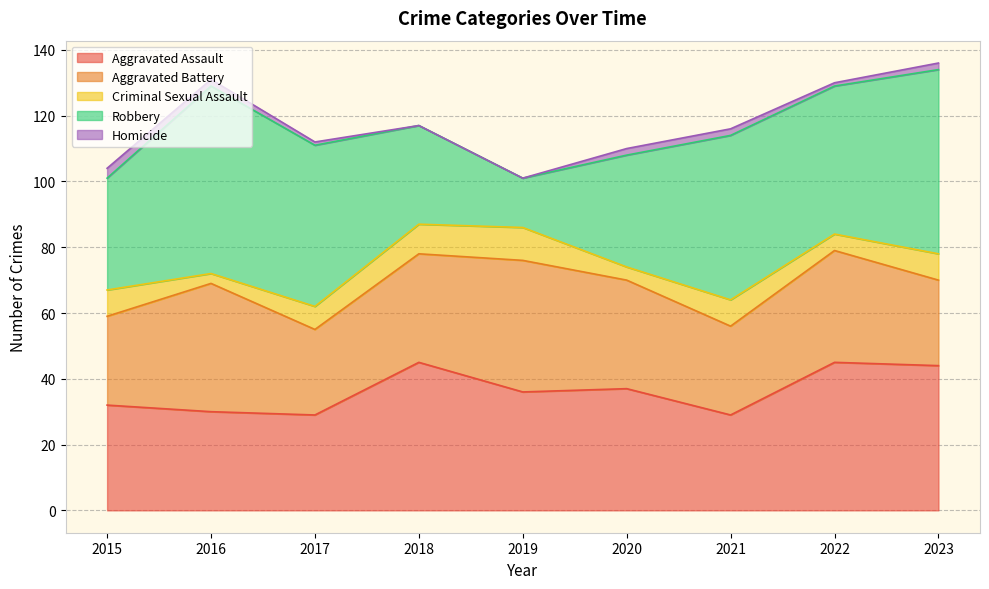

Is it true that Aggravated Assault equals 22 at 2019?

False